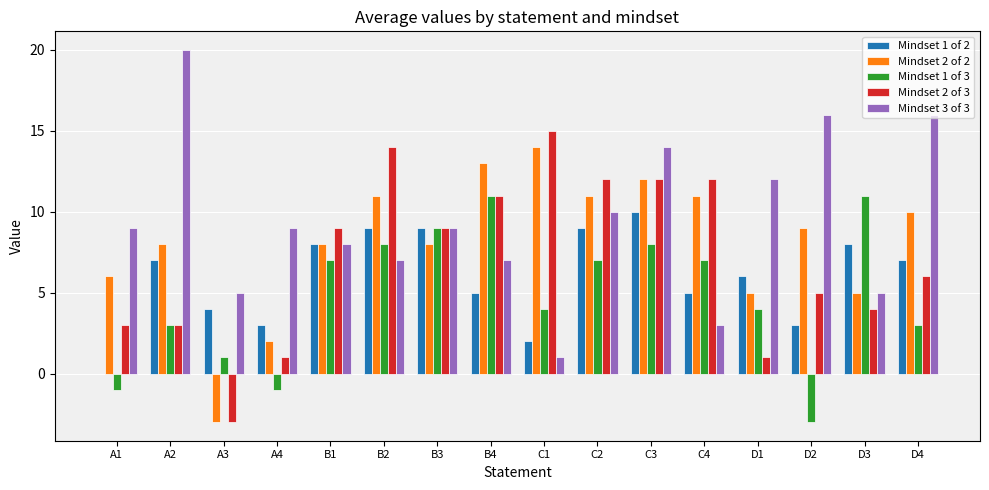

Is it true that Mindset 3 of 3 equals 7 at B4?

True